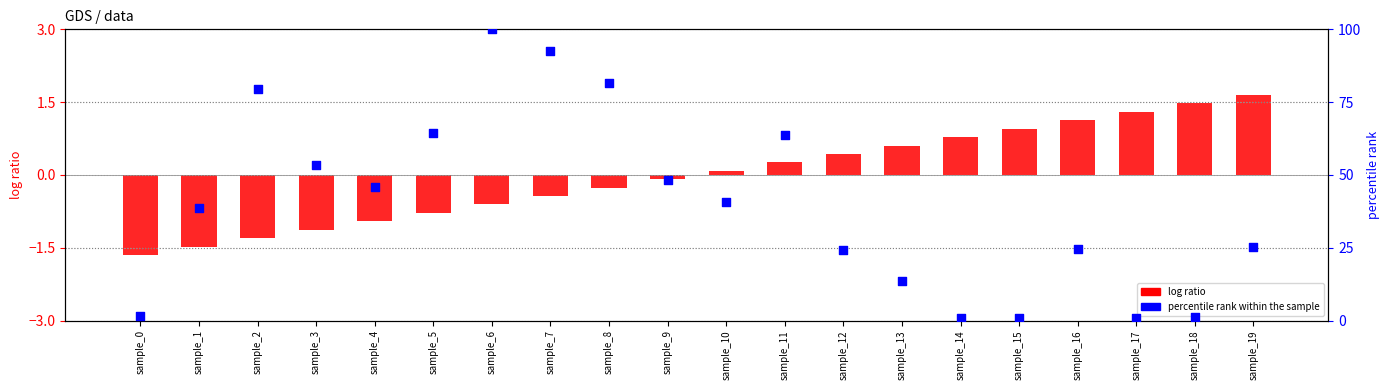

Which series contains the highest Y value?

percentile rank within the sample